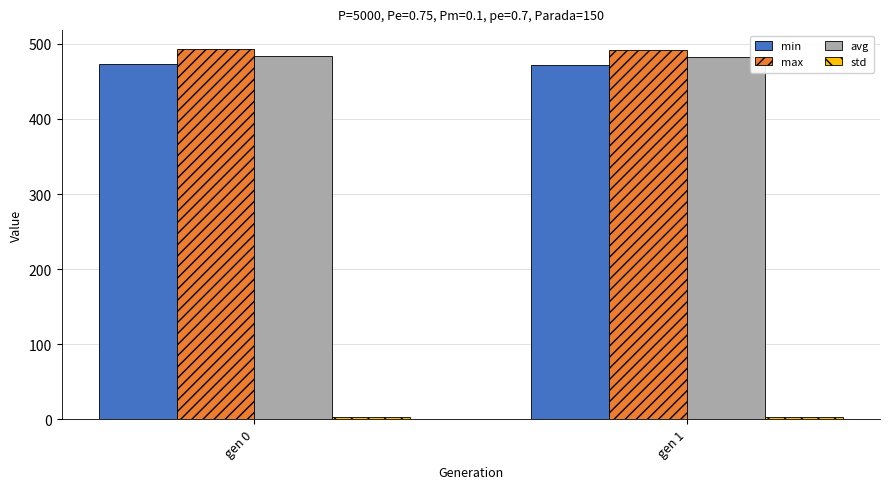

Does the chart contain stacked bars?

No